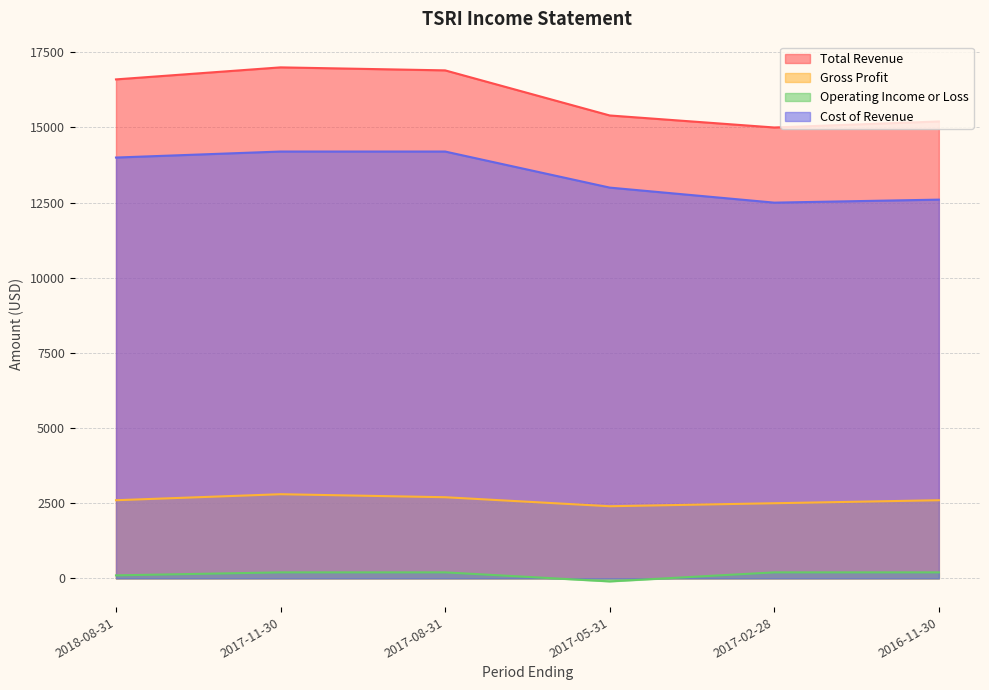

Which series has the largest total across all categories?

Total Revenue